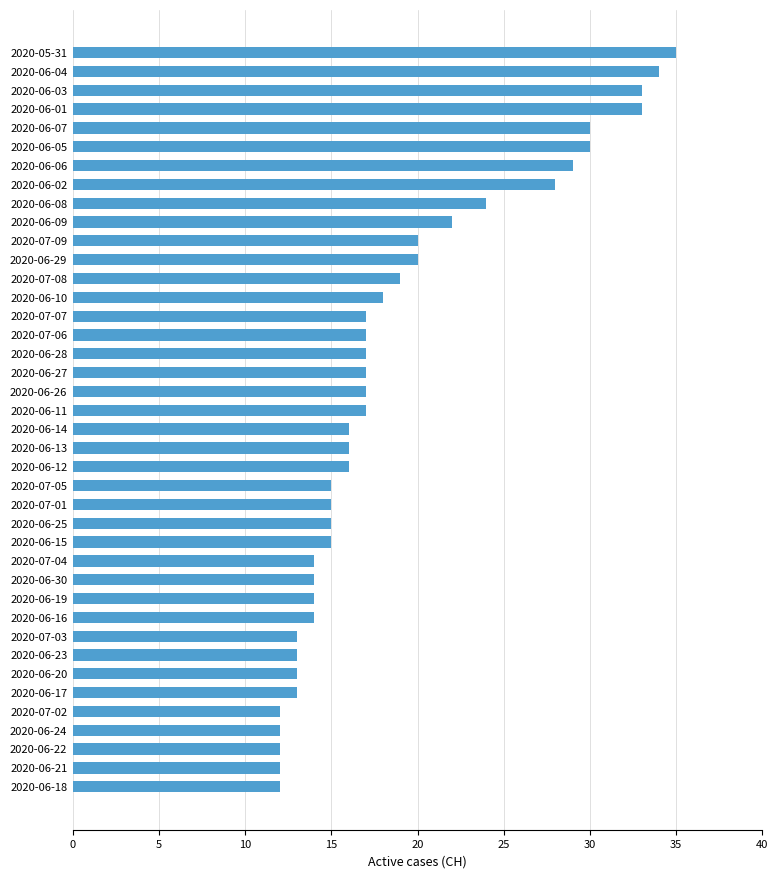

What is the difference between the maximum and minimum values?

23